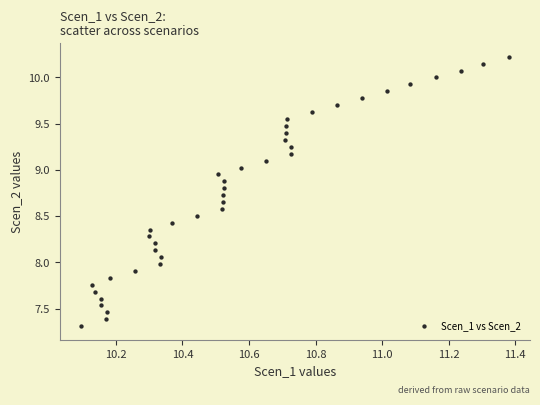

What is the range of Y values (max minus min)?

2.9